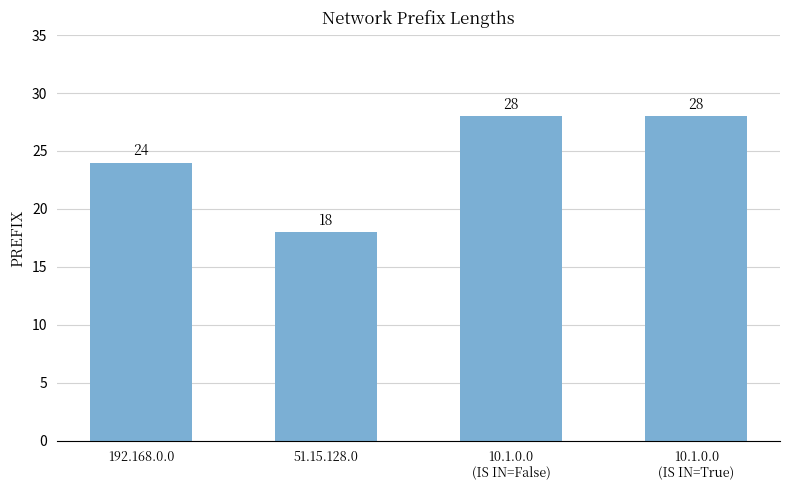

How many values are between 24 and 28?

3